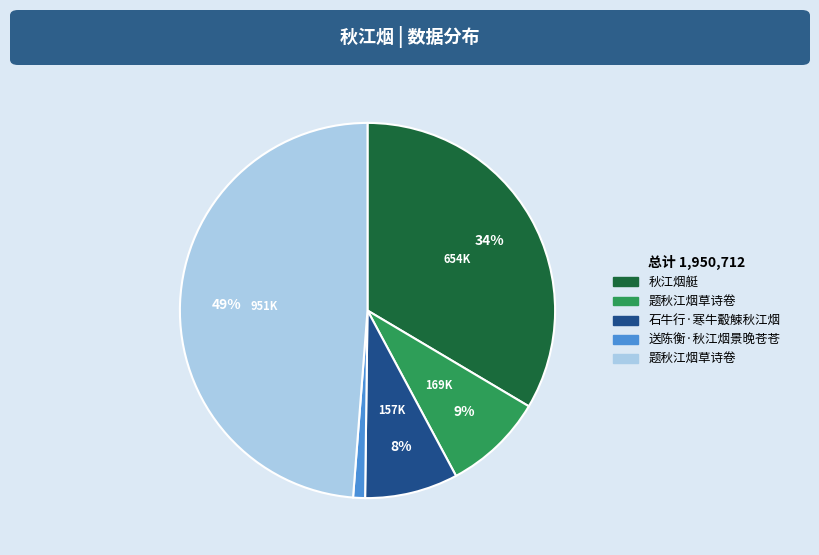

To the nearest percent, what is the average slice percentage?

20%